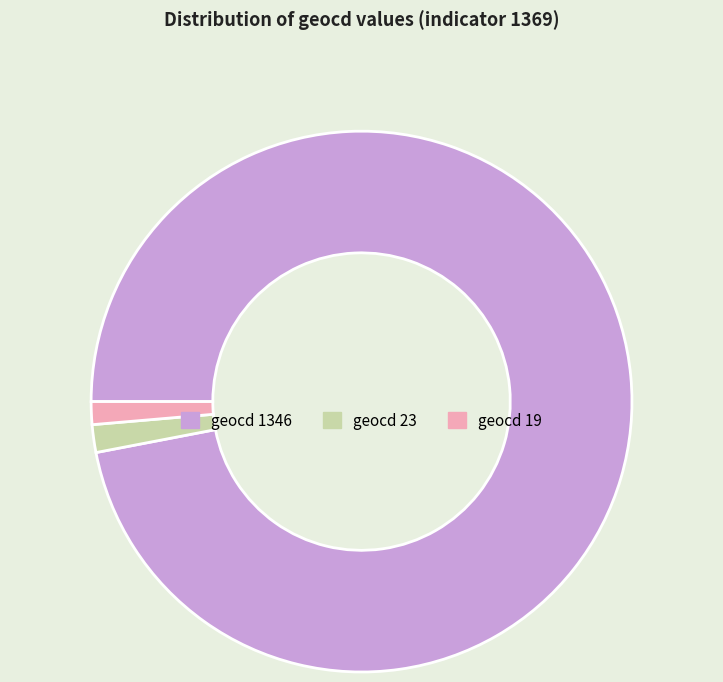

Does any single category account for the majority?

Yes